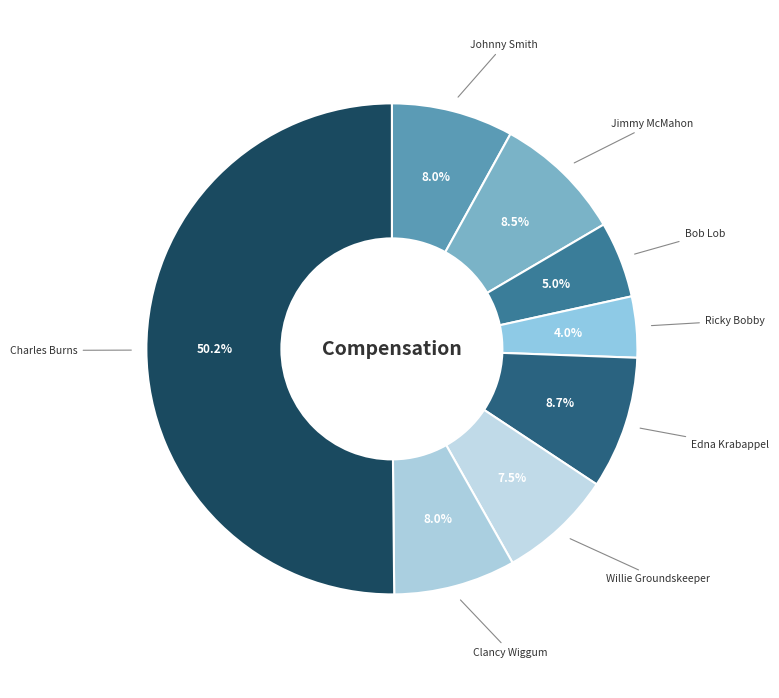

Which category accounts for the majority?

Charles Burns